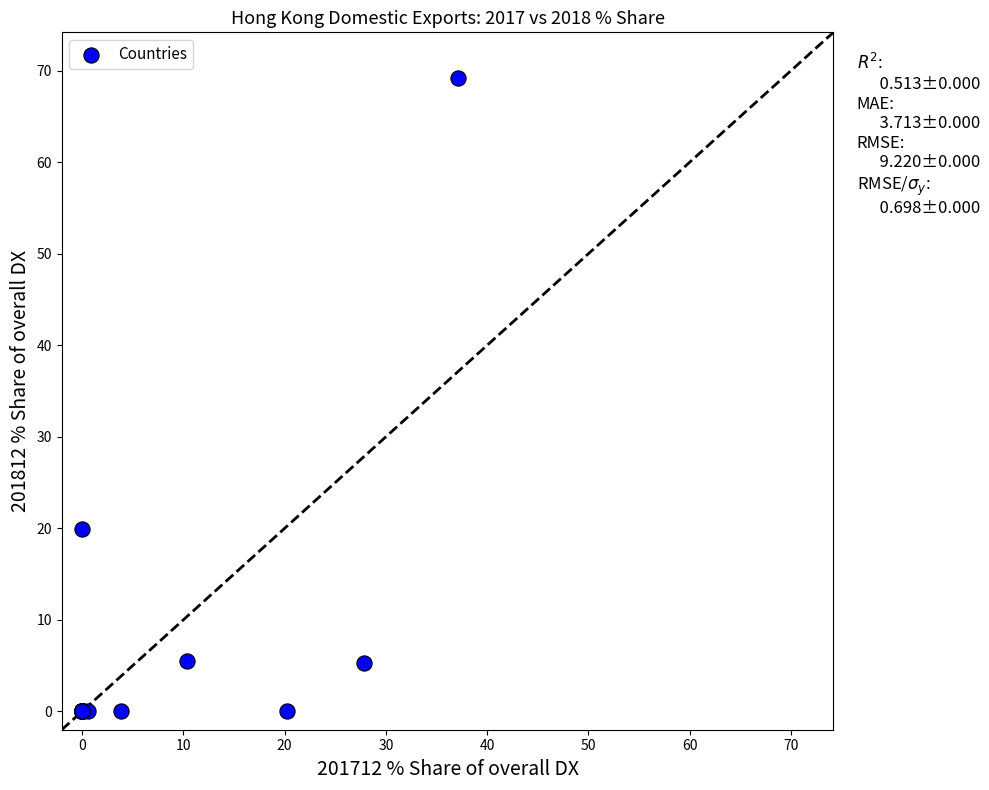

What Y value in the scatter plot is closest to 34?

19.9